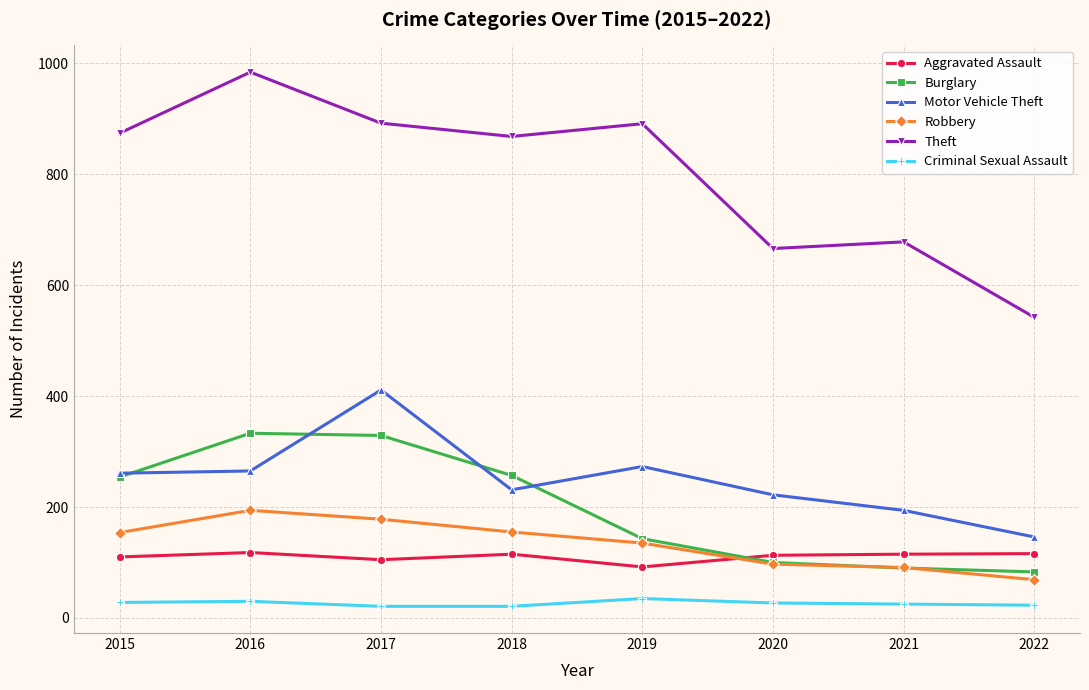

What is the maximum value for Criminal Sexual Assault?

35